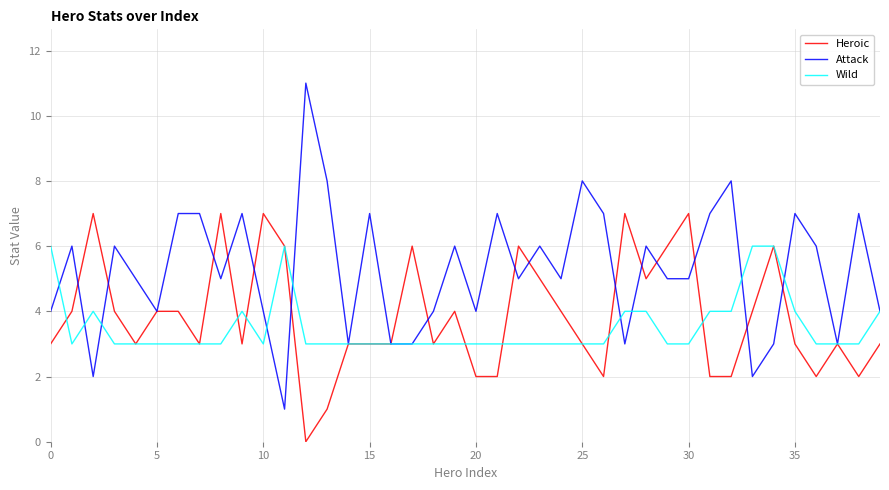

List the series in order of their peak value, lowest first.

Wild, Heroic, Attack